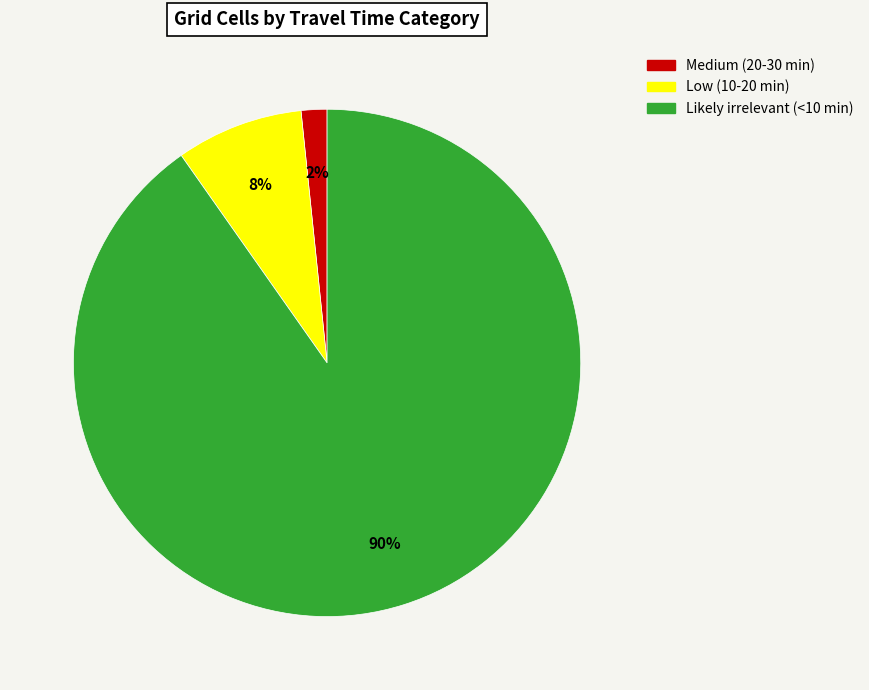

Rank the categories by value from lowest to highest.

Medium (20-30 min), Low (10-20 min), Likely irrelevant (<10 min)